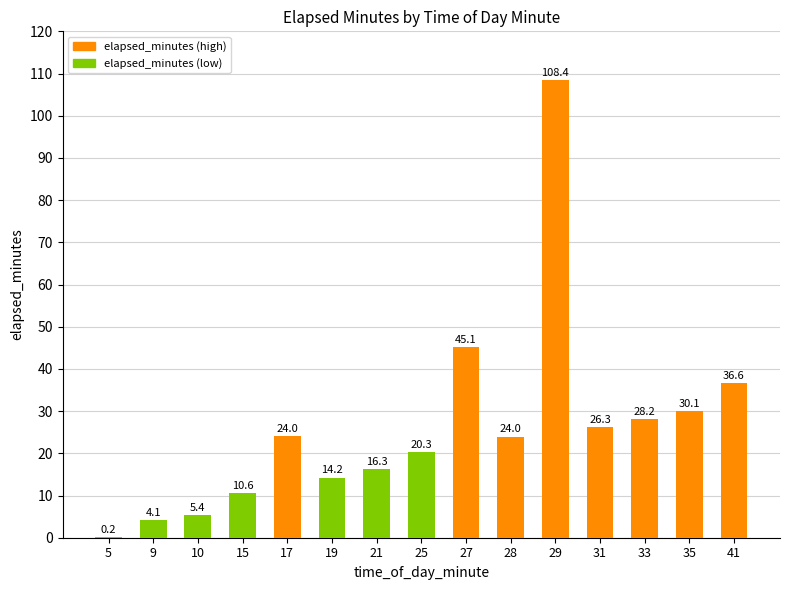

What is the sum of the values at 31 and 33?

54.5